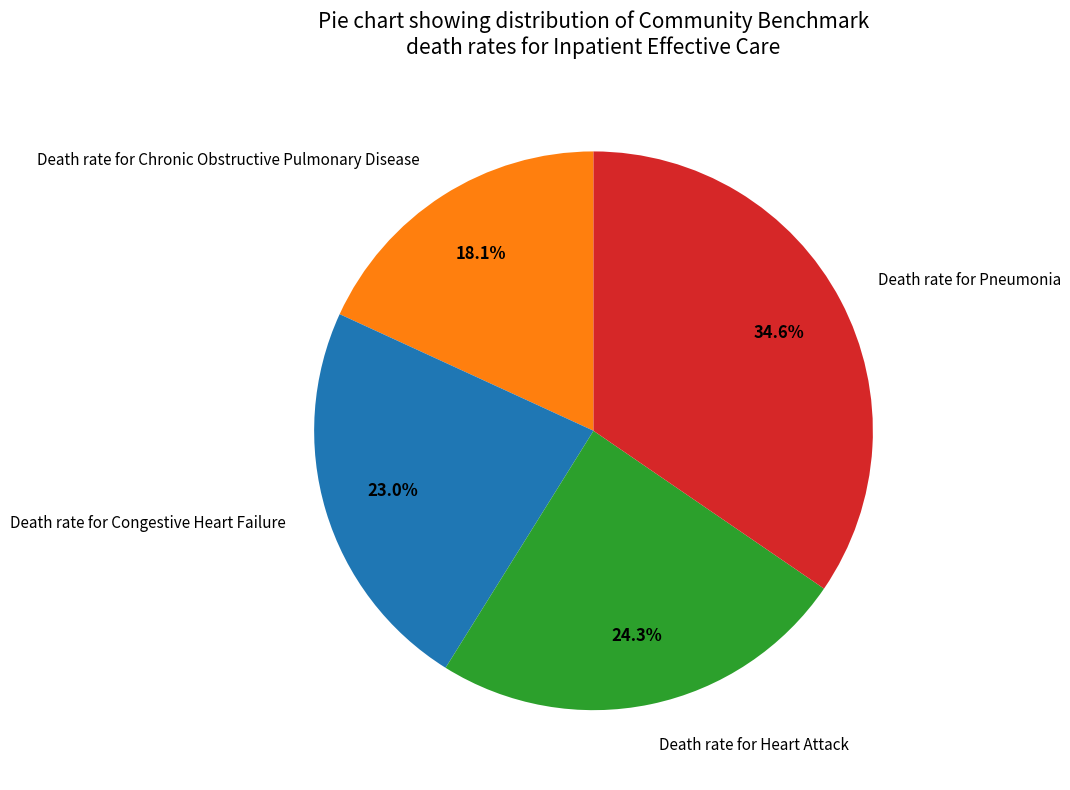

Rank the categories by value from lowest to highest.

Death rate for Chronic Obstructive Pulmonary Disease, Death rate for Congestive Heart Failure, Death rate for Heart Attack, Death rate for Pneumonia